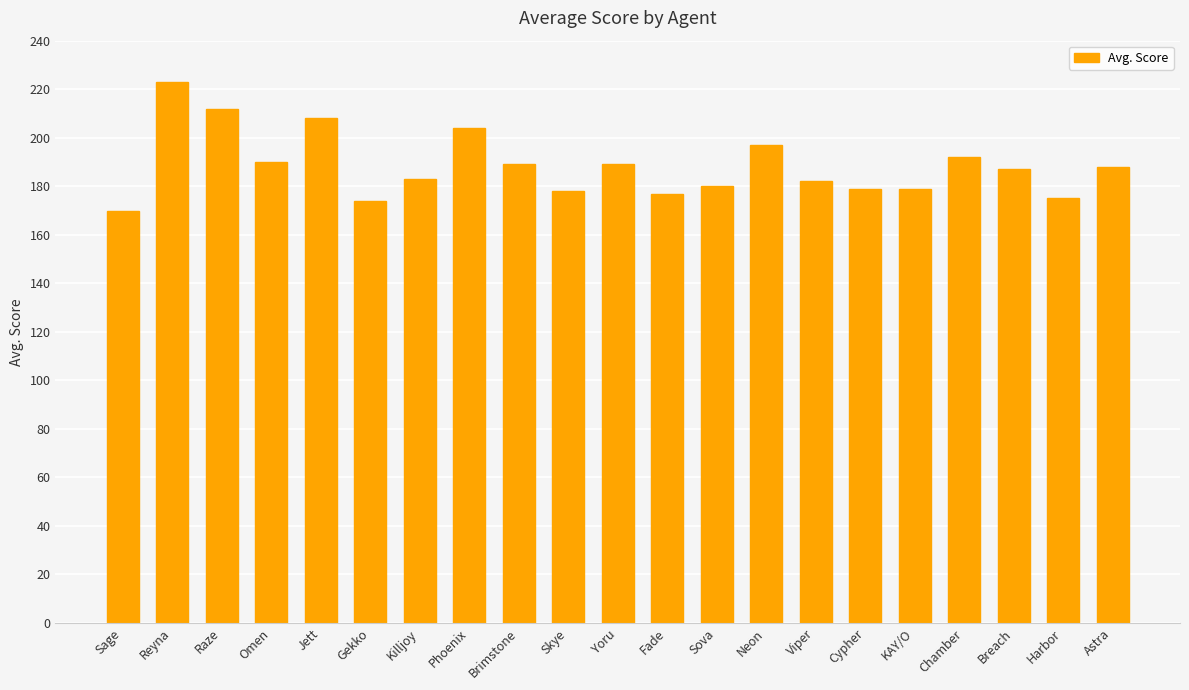

What is the smallest value displayed?

170